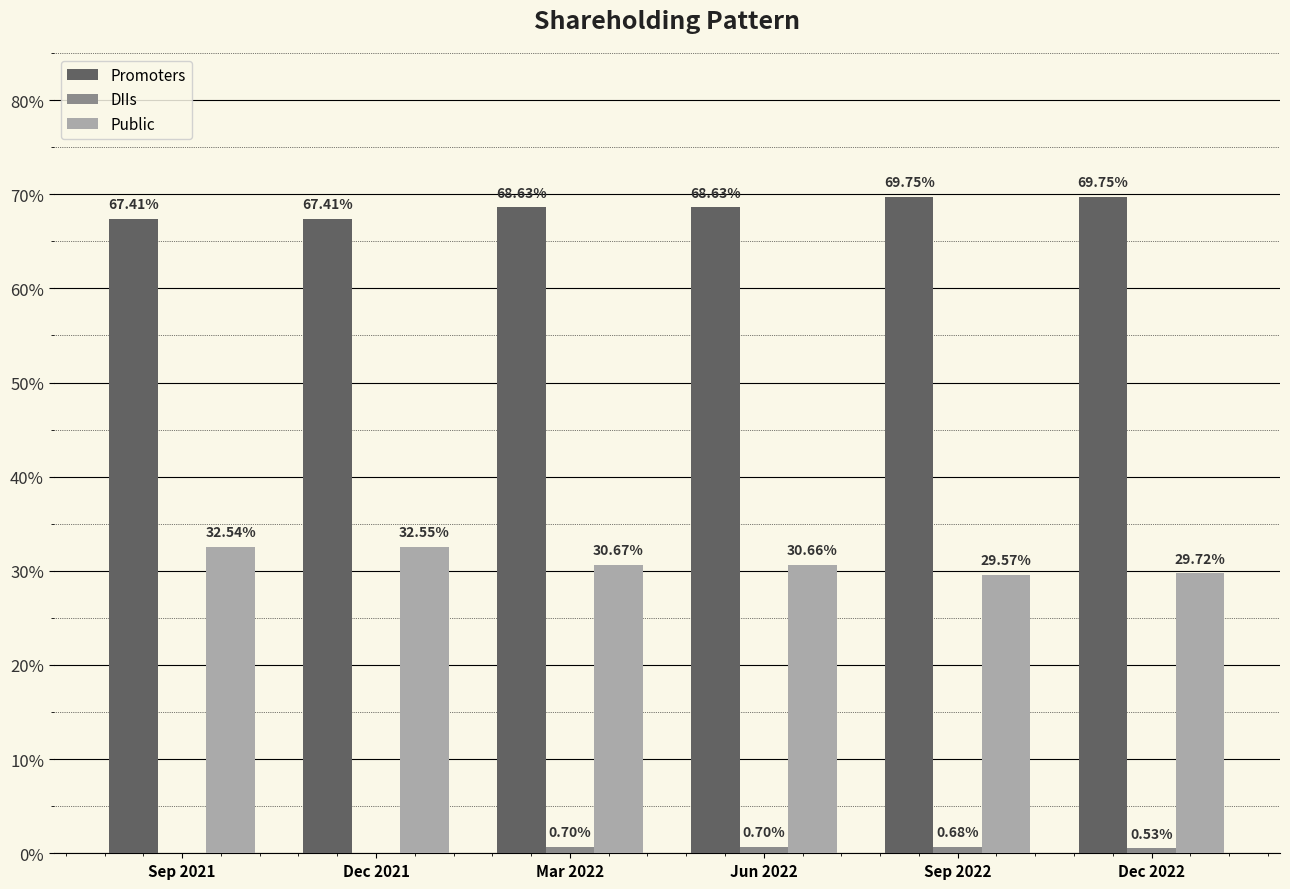

What is the maximum value for Promoters?

69.8